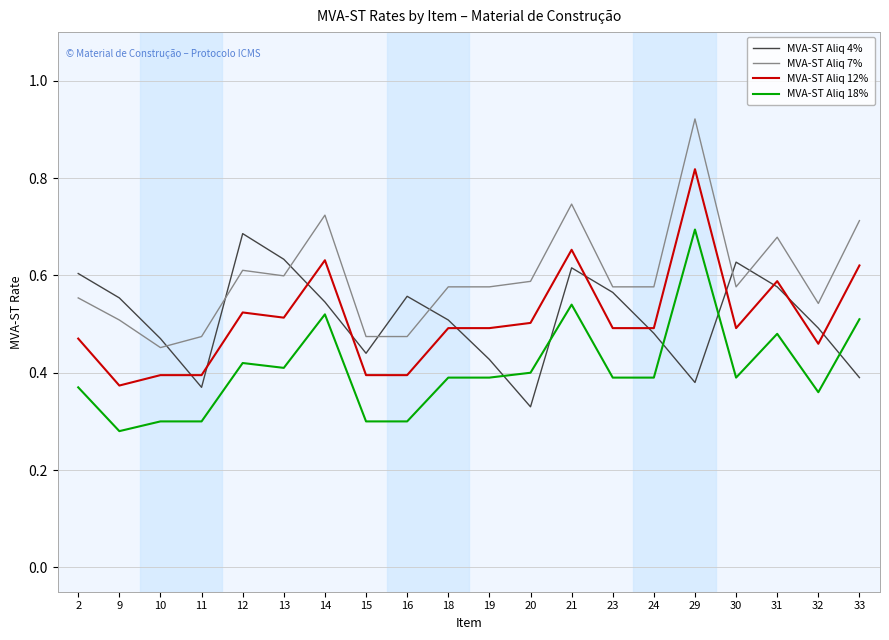

Where is the first local maximum for MVA-ST Aliq 4%?

12